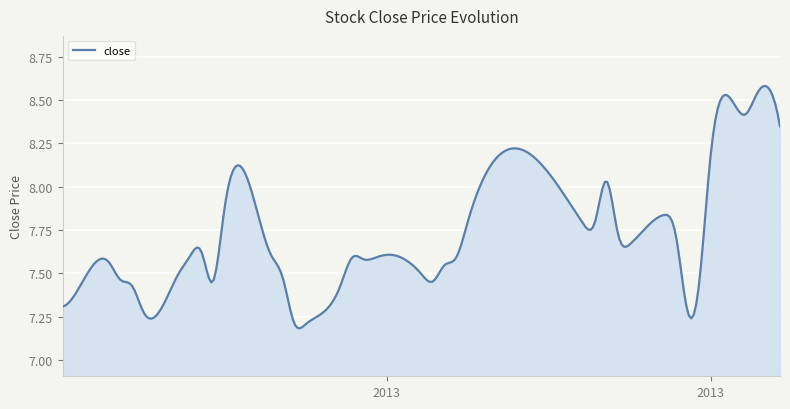

What is the difference between the maximum and minimum values?

1.4